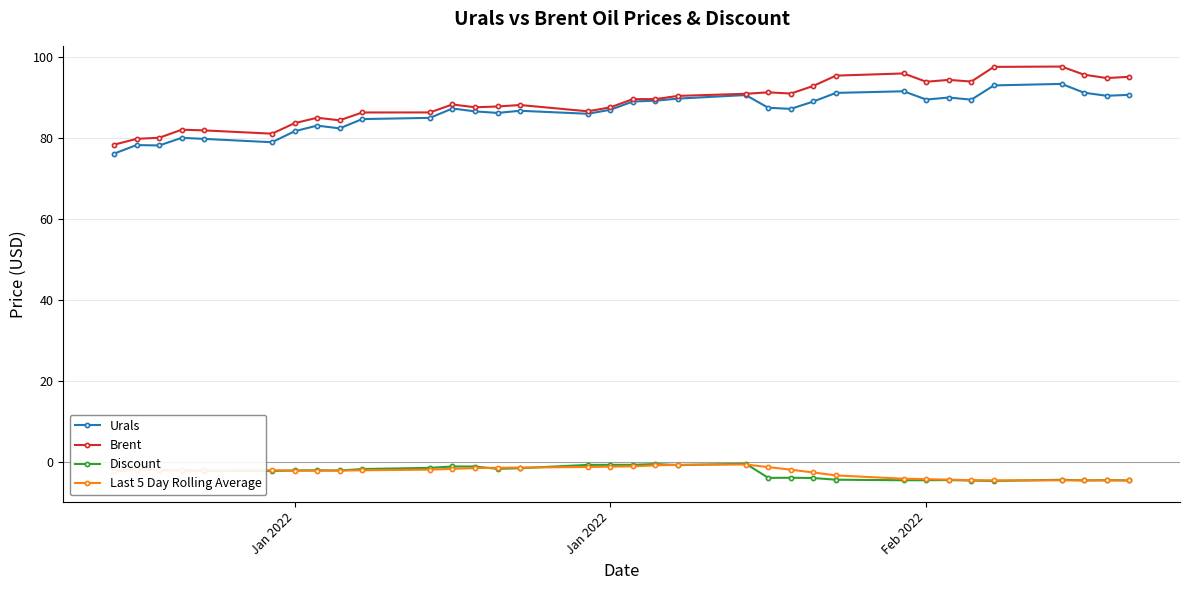

True or false: Brent and Last 5 Day Rolling Average cross at least once.

False